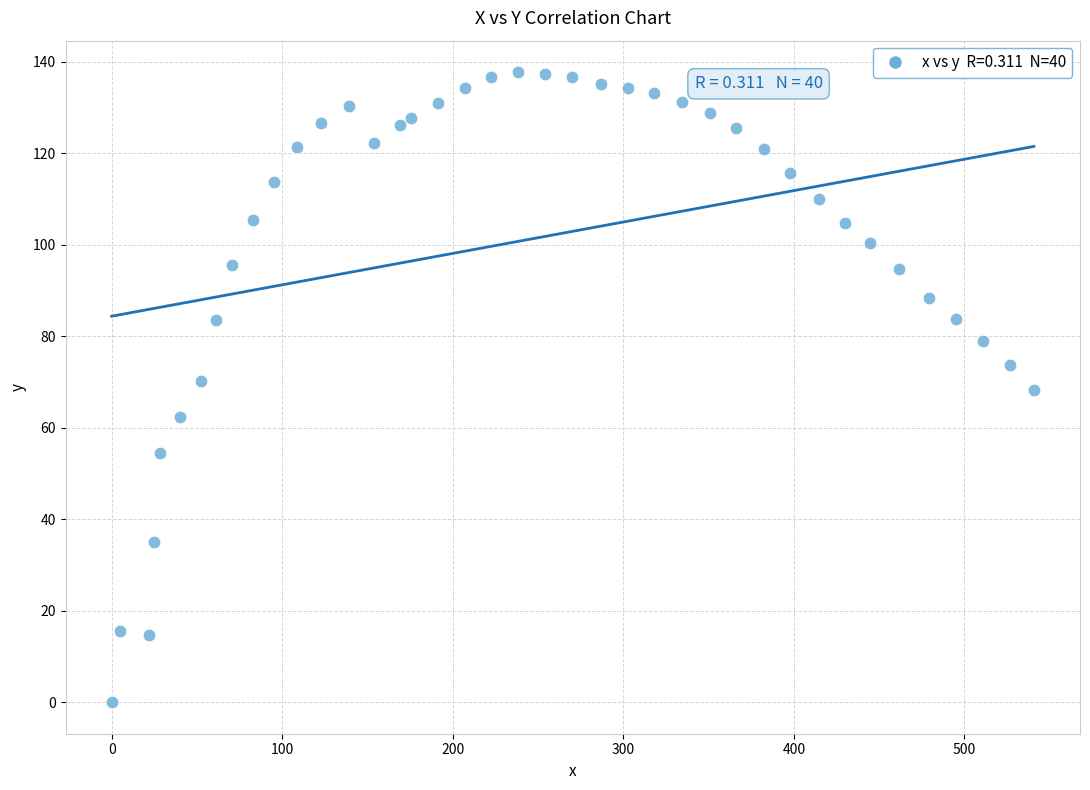

What is the range of Y values (max minus min)?

137.7